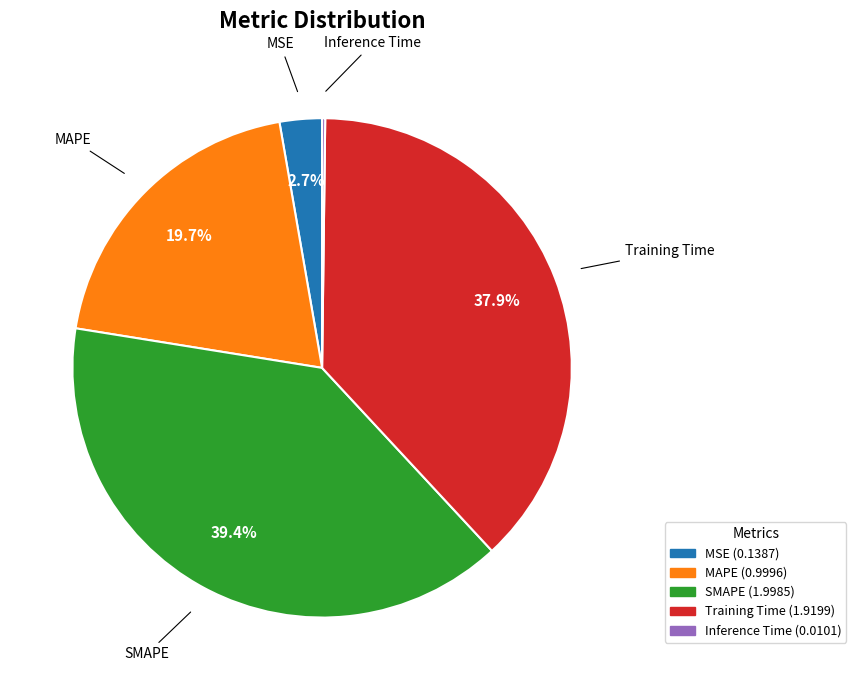

Is there a majority slice in this chart?

No